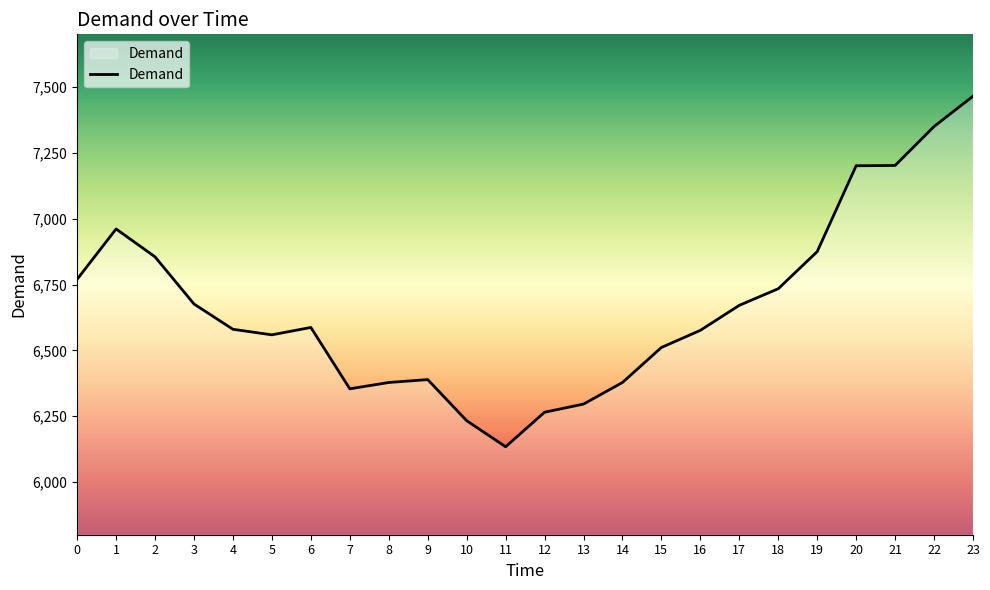

What is the smallest value displayed?

6134